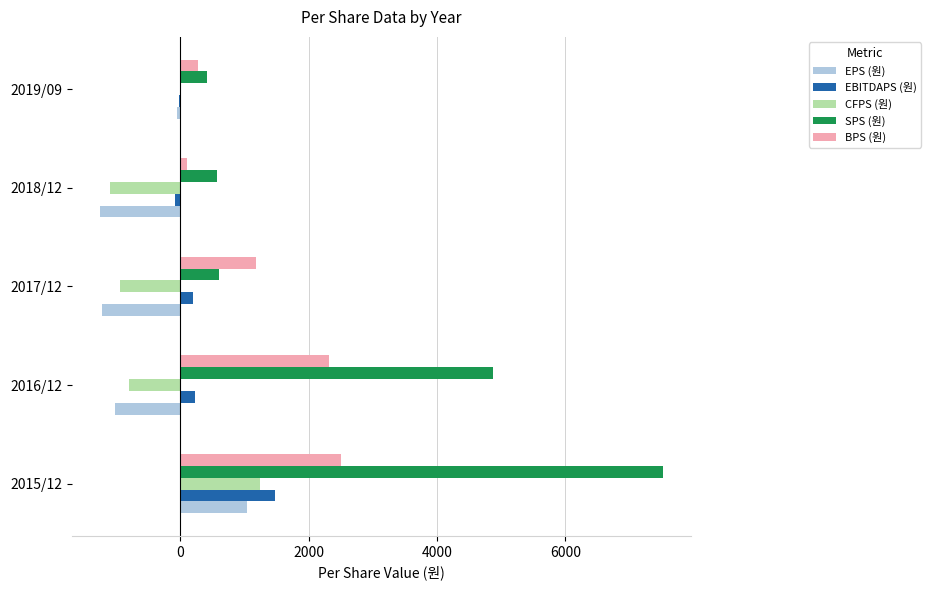

Count the number of data series in this chart.

5